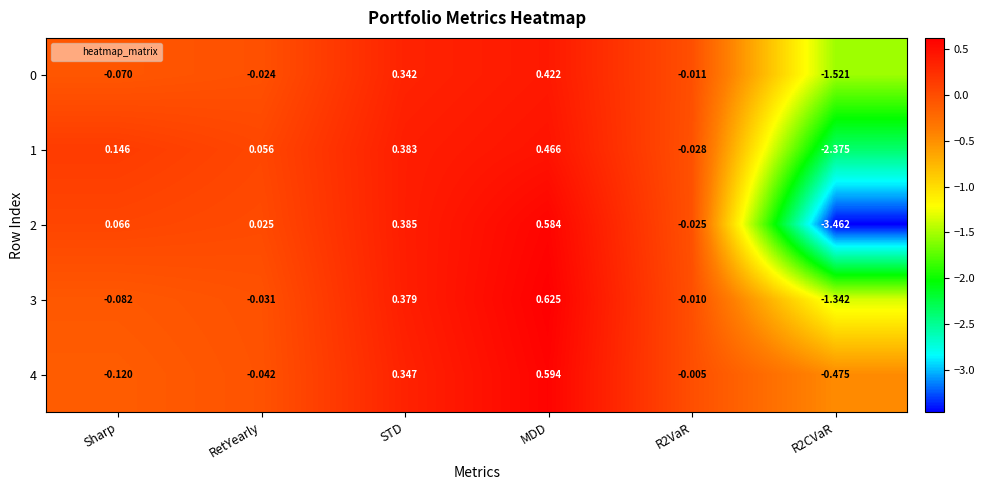

Is the value of 1 at RetYearly greater than the value of 3 at STD?

No